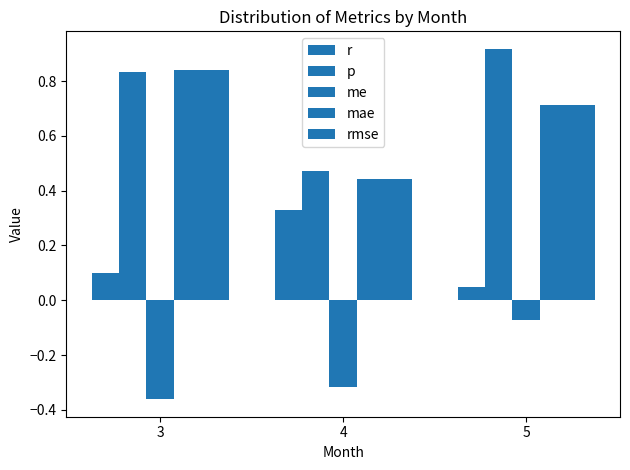

What is the sum of the me values at 5 and 3?

-0.4